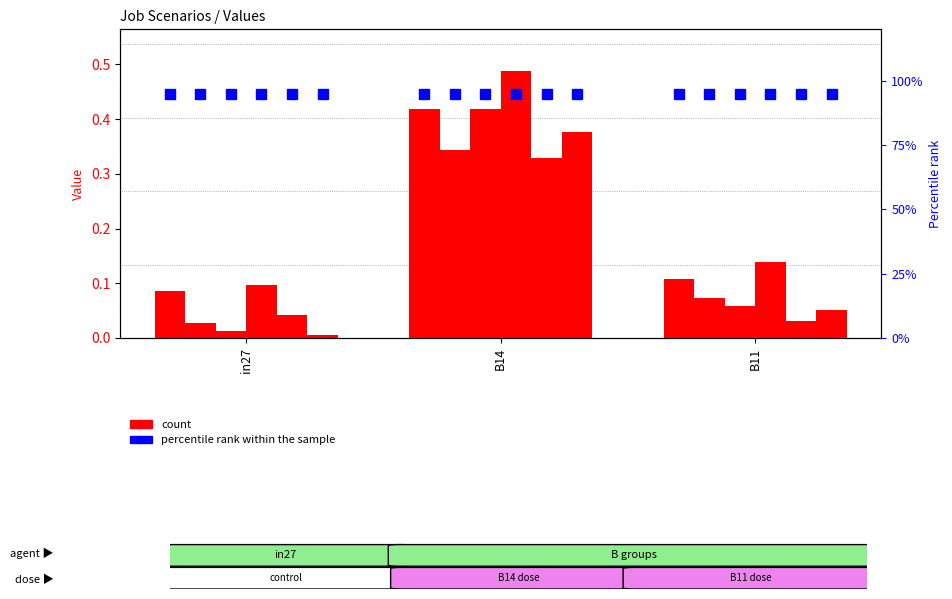

True or false: job23_scenario0_56 has a value of 0.1 at B11.

False